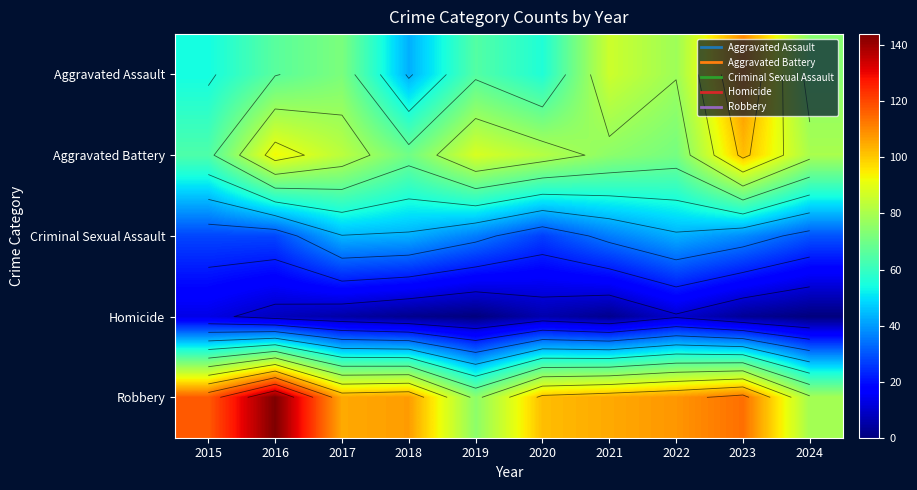

What is the difference between the second highest and minimum values in the Criminal Sexual Assault series?

16